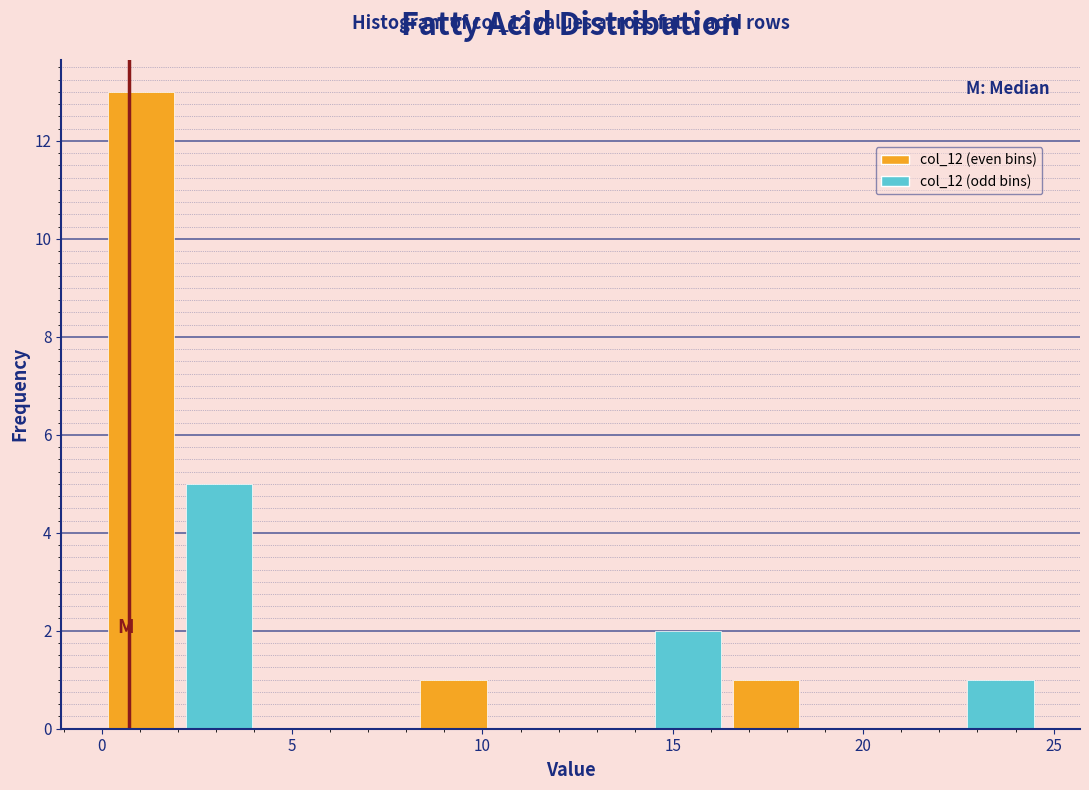

Over which range of the x-axis is the bar tallest?

0.0 to 2.0